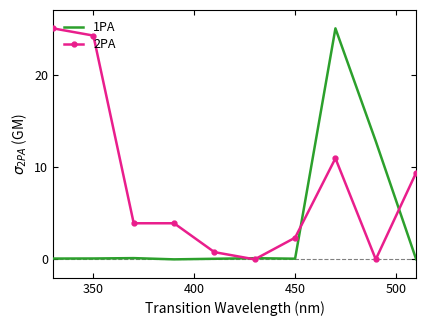

Which series has the largest total across all categories?

2PA